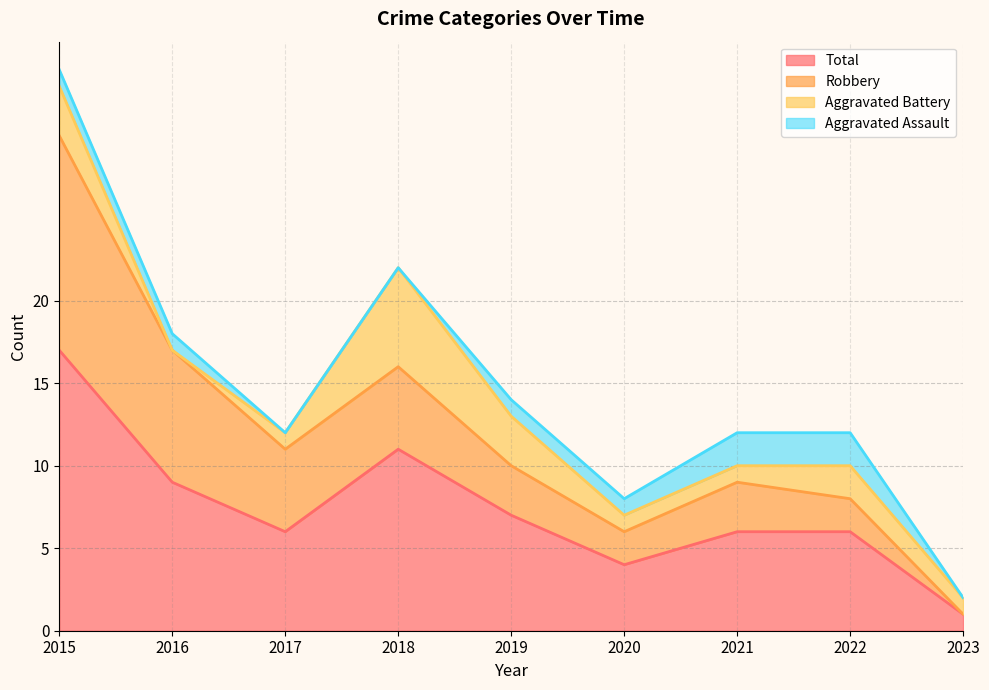

After their last crossing, which series has the higher values: Robbery or Aggravated Battery?

Aggravated Battery